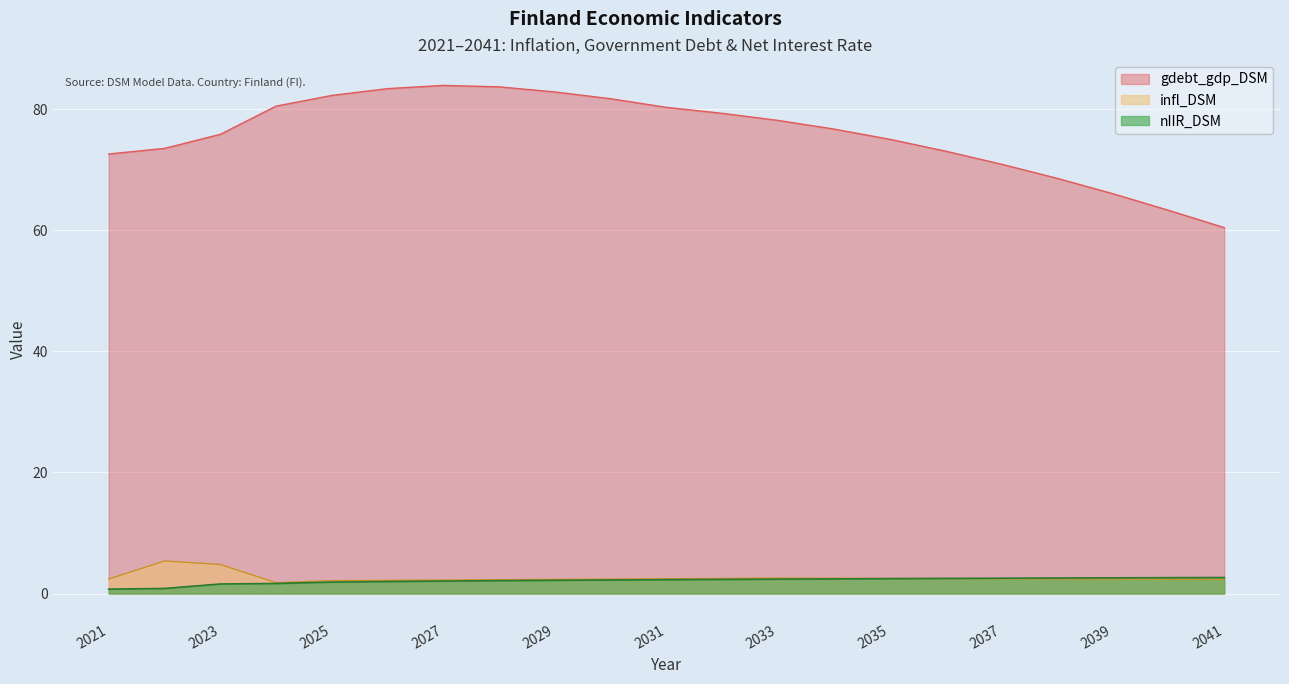

Is the value of infl_DSM at 2039 greater than the value of gdebt_gdp_DSM at 2021?

No